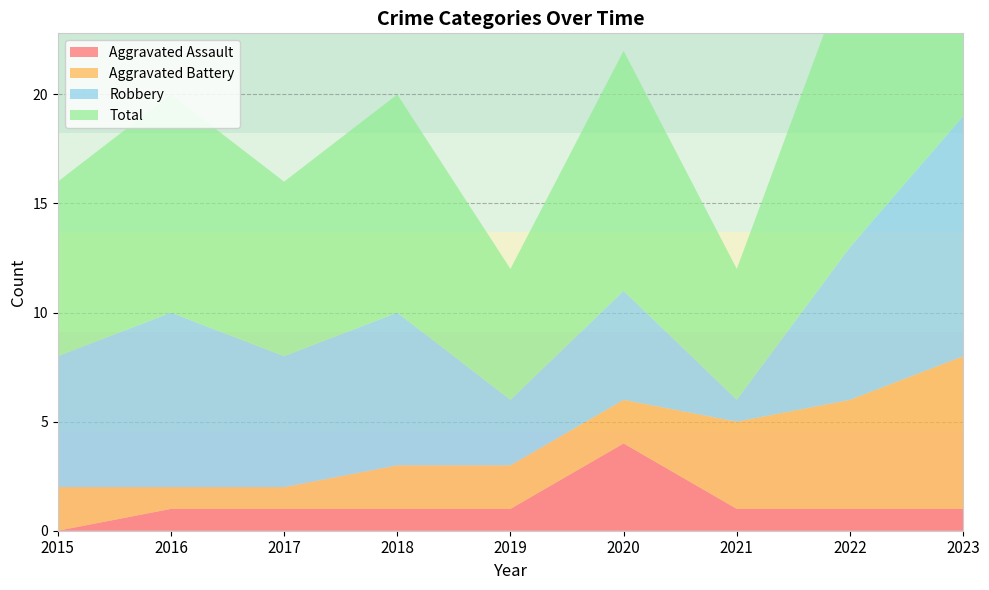

Reading right to left, list all the values displayed in this chart.

Aggravated Assault: 2023=1	2022=1	2021=1	2020=4	2019=1	2018=1	2017=1	2016=1	2015=0
Aggravated Battery: 2023=7	2022=5	2021=4	2020=2	2019=2	2018=2	2017=1	2016=1	2015=2
Robbery: 2023=11	2022=7	2021=1	2020=5	2019=3	2018=7	2017=6	2016=8	2015=6
Total: 2023=19	2022=13	2021=6	2020=11	2019=6	2018=10	2017=8	2016=10	2015=8